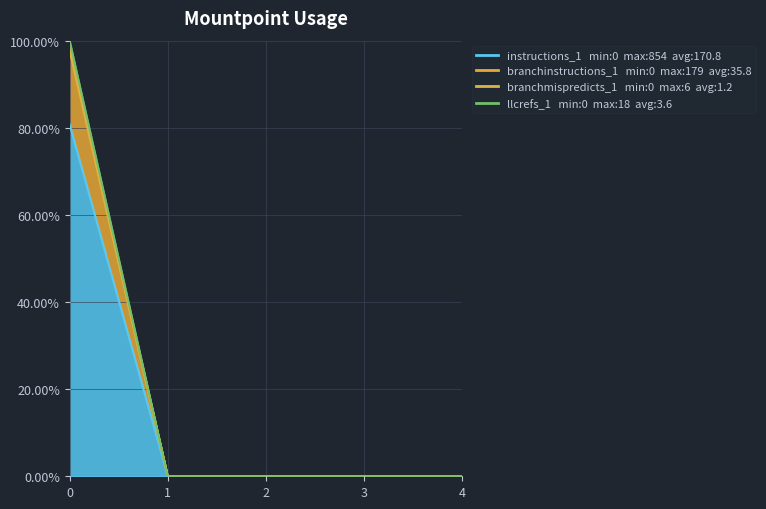

True or false: branchmispredicts_1 and instructions_1 intersect in this chart.

False